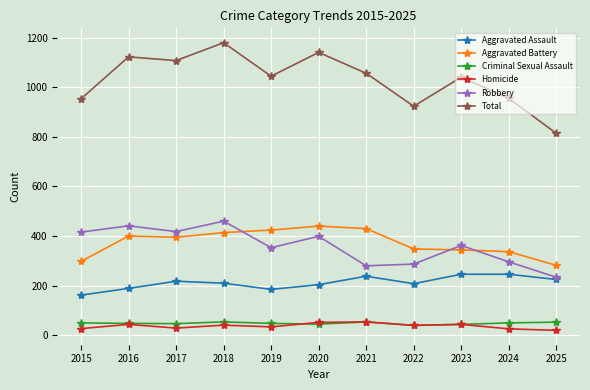

True or false: Homicide and Aggravated Assault cross at least once.

False